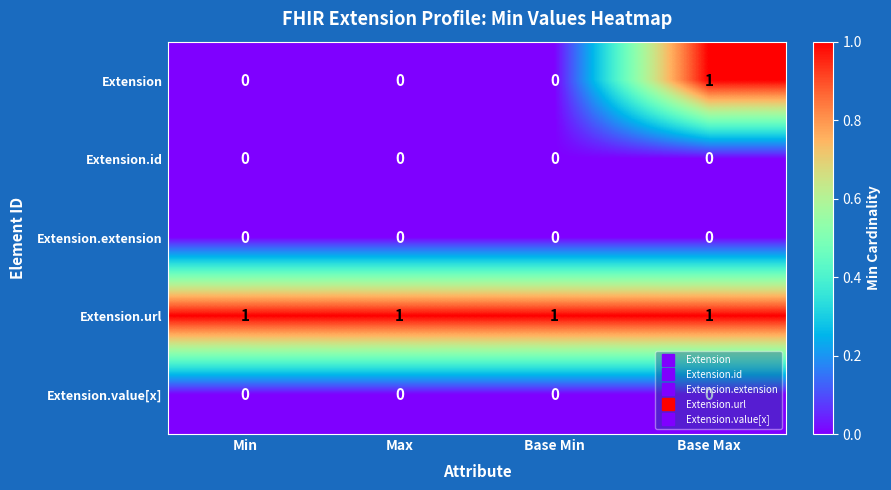

Which series has the largest total across all categories?

Extension.url